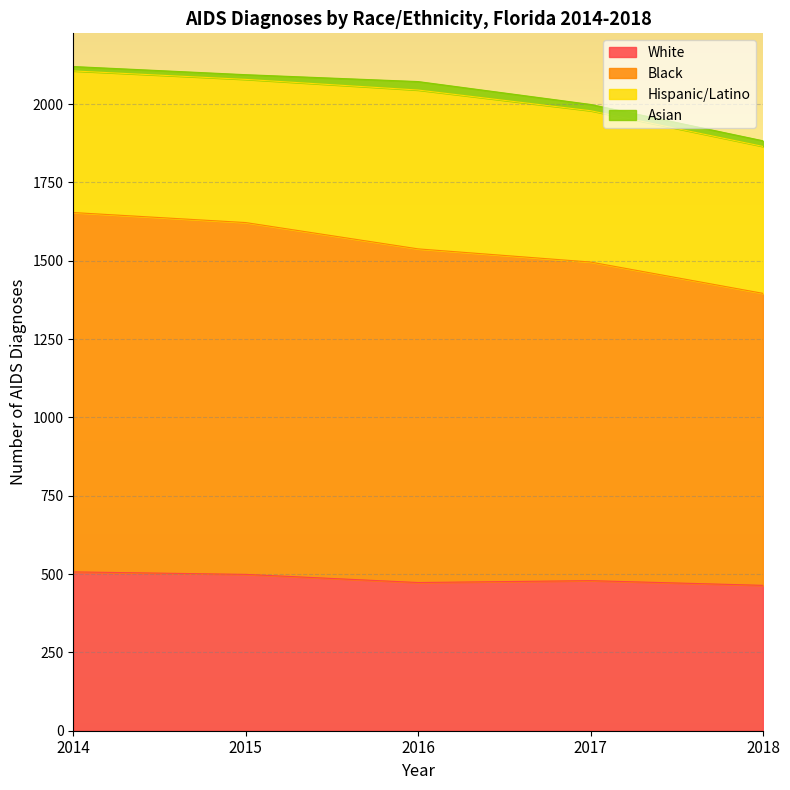

At which category is the sum across all series the highest?

2014